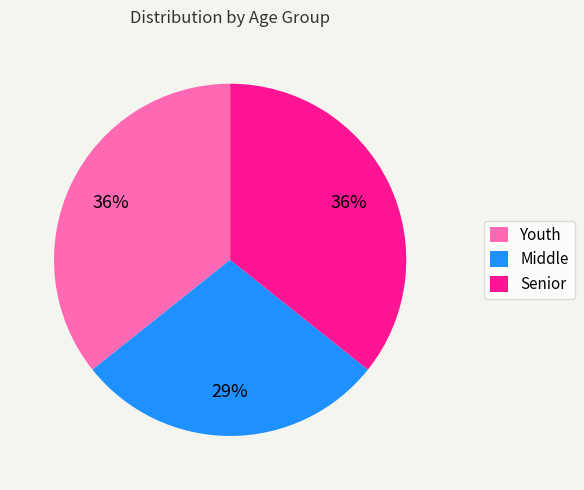

Is there any slice that represents more than half of the pie?

No